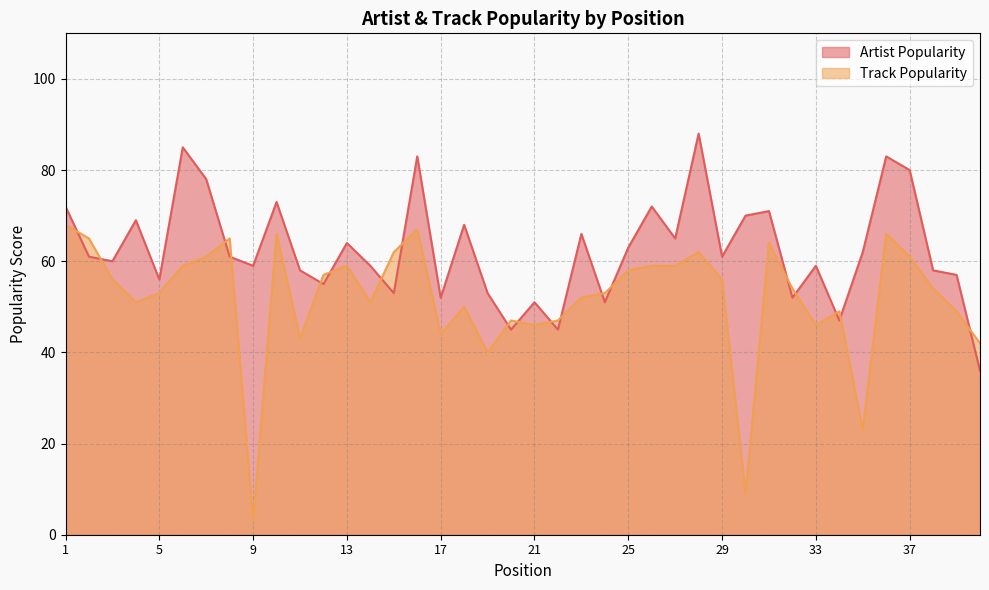

Which series has the largest total across all categories?

Artist Popularity